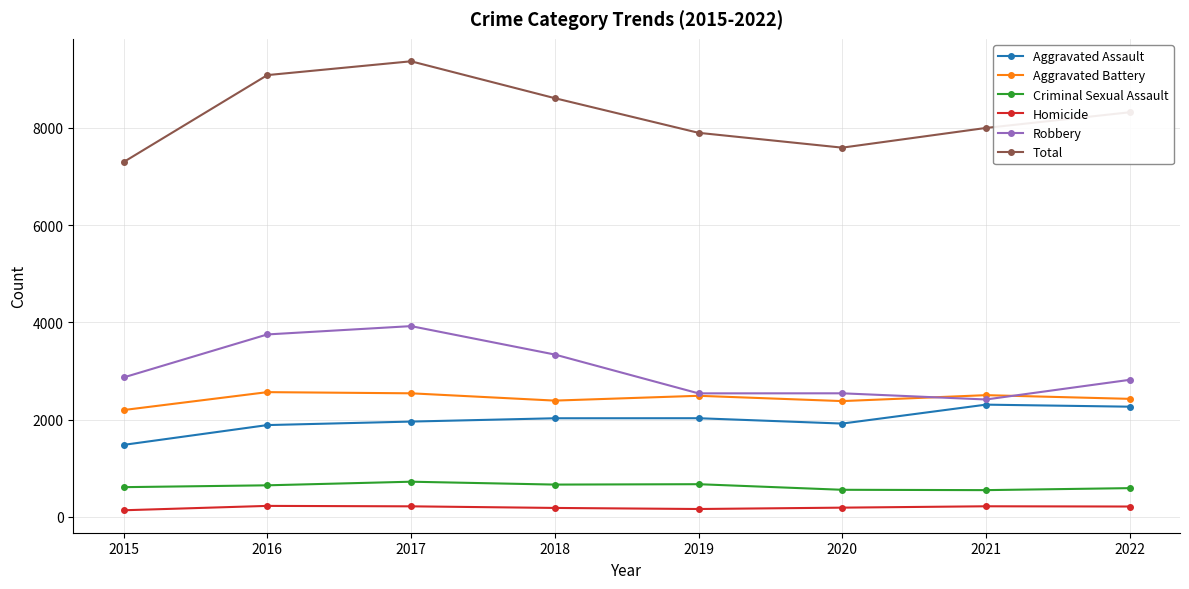

Rank the series at 2015 from lowest to highest value.

Homicide, Criminal Sexual Assault, Aggravated Assault, Aggravated Battery, Robbery, Total